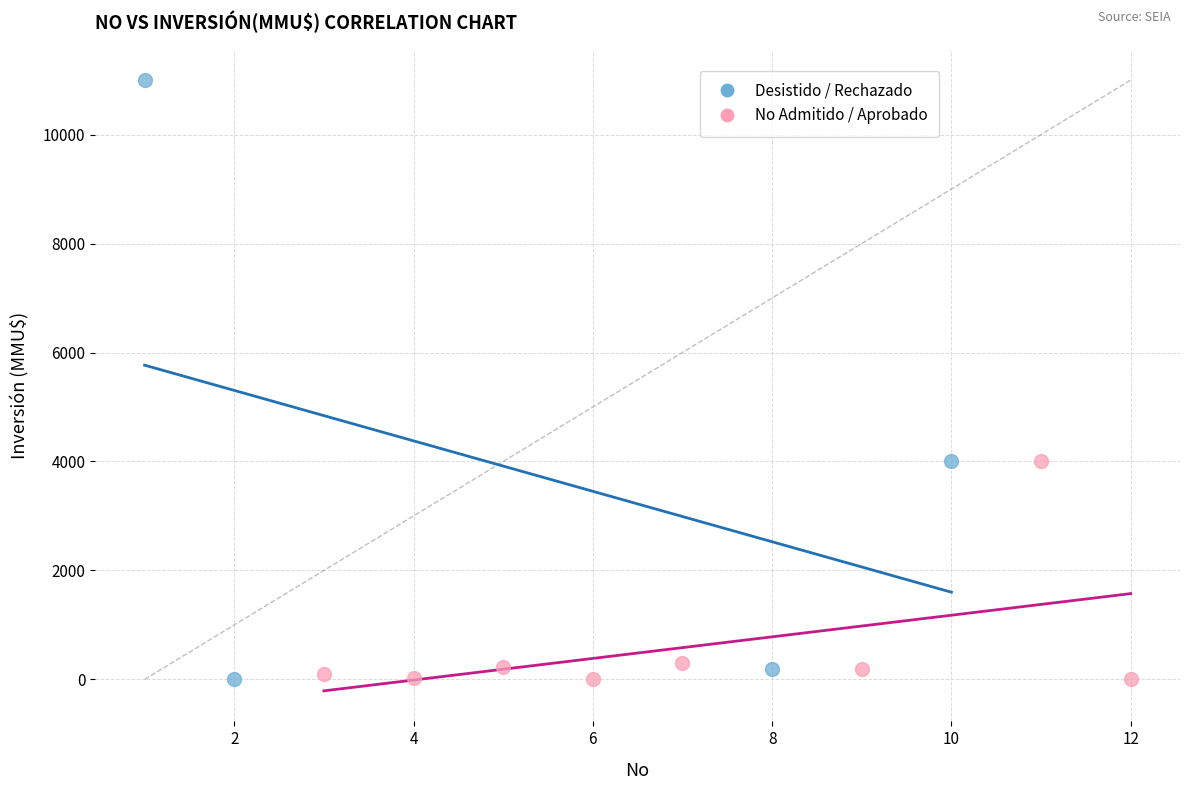

Which series contains the highest Y value?

Desistido / Rechazado